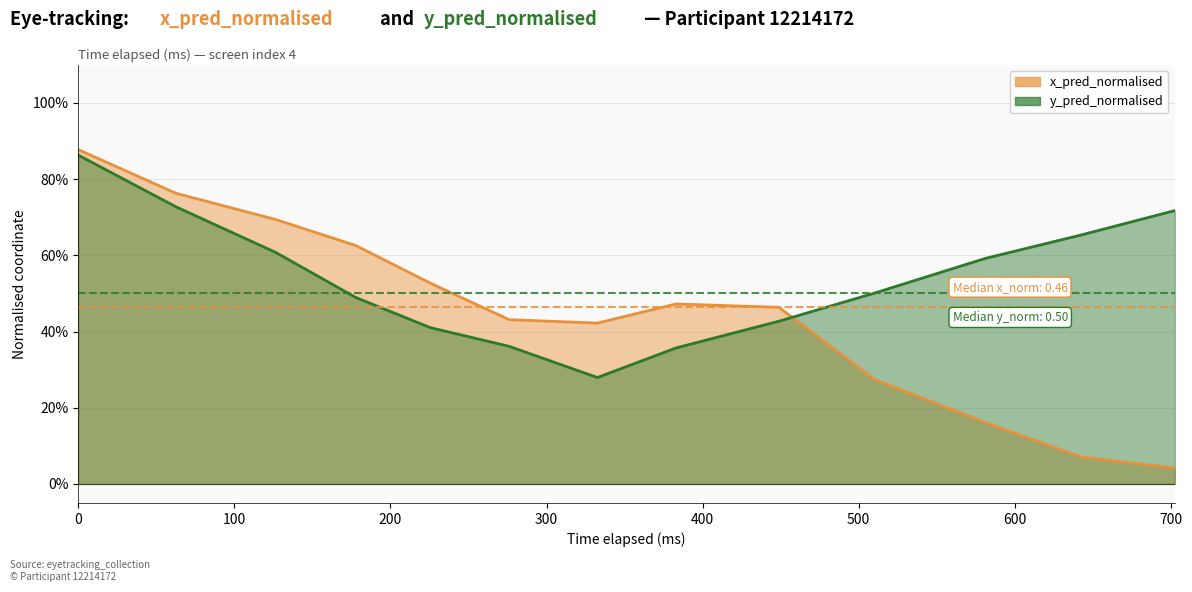

How many intersections are there between x_pred_normalised and y_pred_normalised?

1